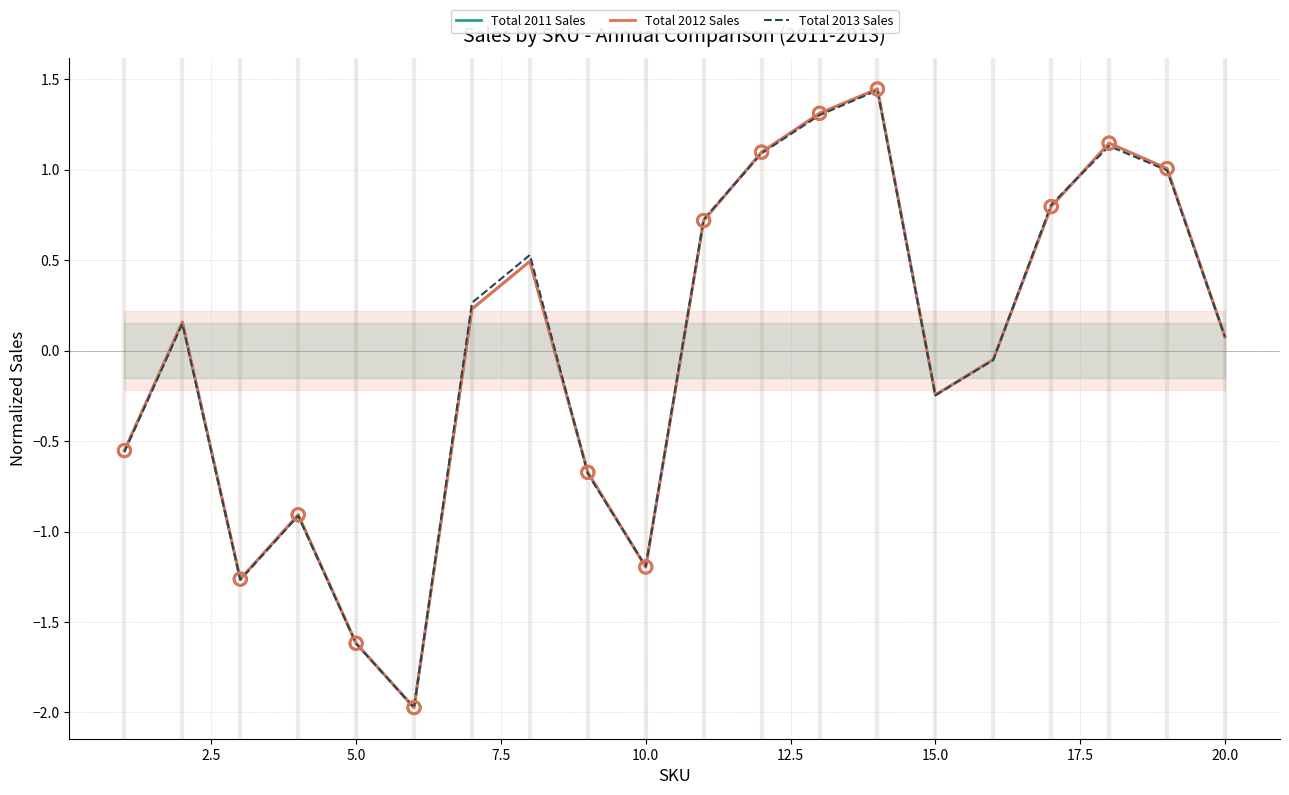

What are all the series names shown in the legend?

Total 2011 Sales, Total 2012 Sales, Total 2013 Sales